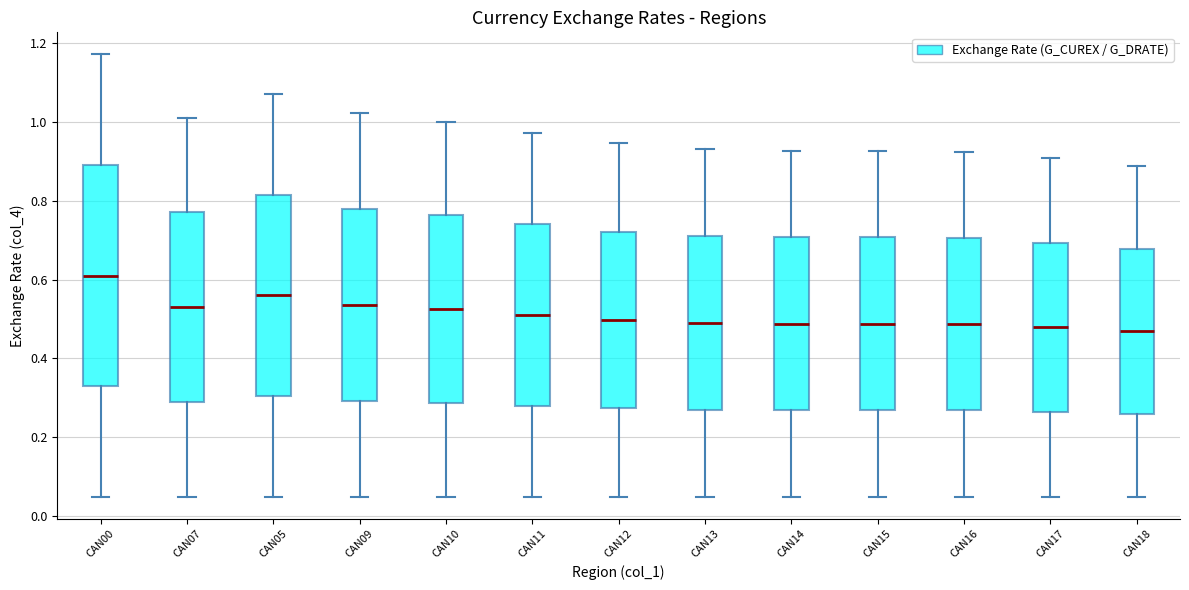

Which box has the highest median line?

CAN00